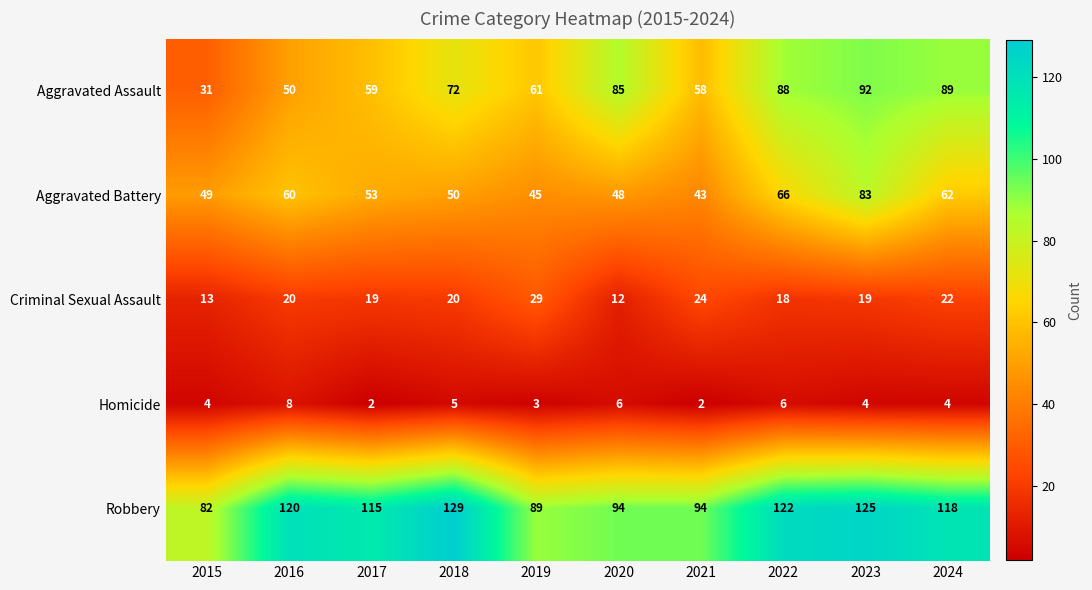

At how many categories does at least one series exceed 16?

10